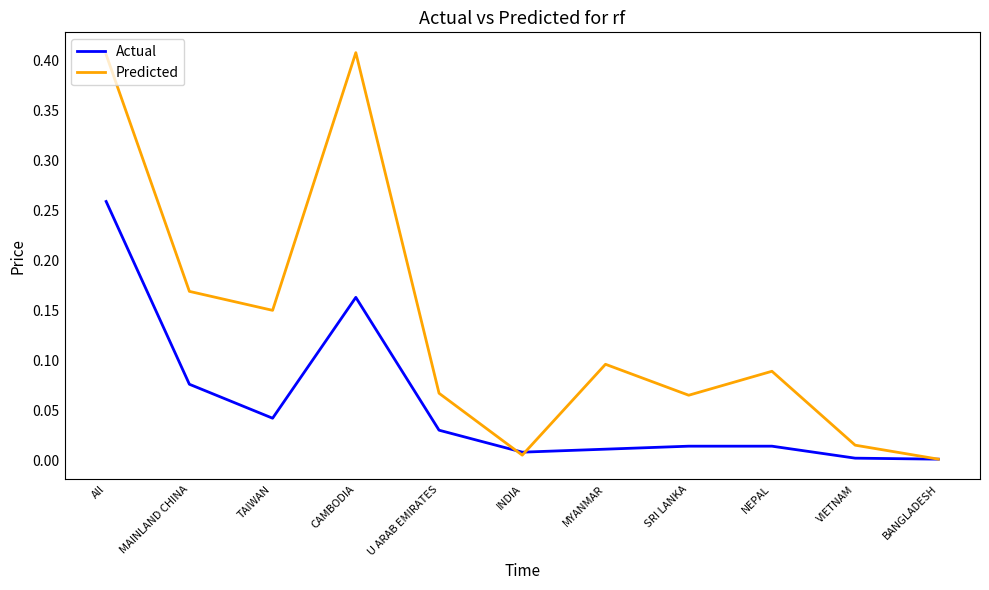

True or false: Actual has a value of 0.0 at U ARAB EMIRATES.

True